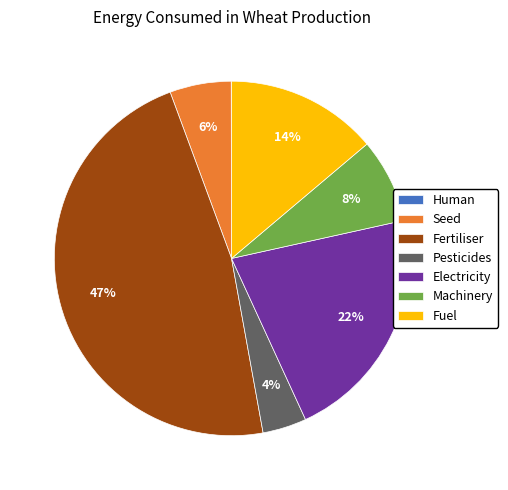

Which has a higher value, Seed or Machinery?

Machinery